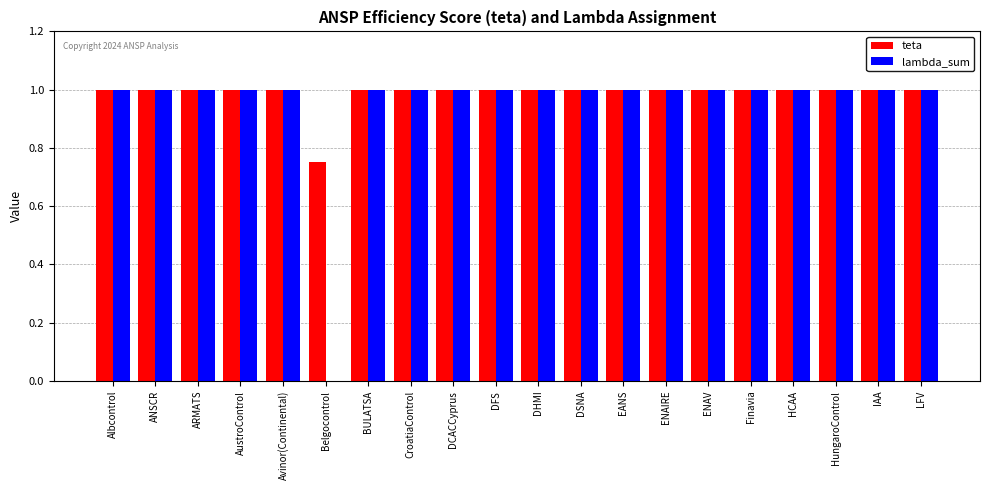

Is it true that teta equals 1.0 at LFV?

True